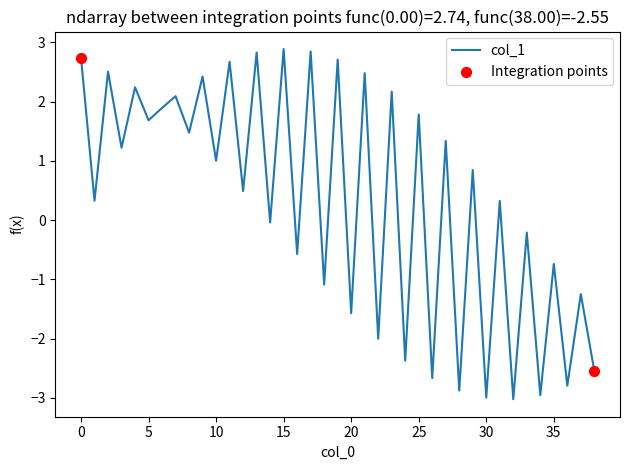

What is the smallest value displayed?

-3.0